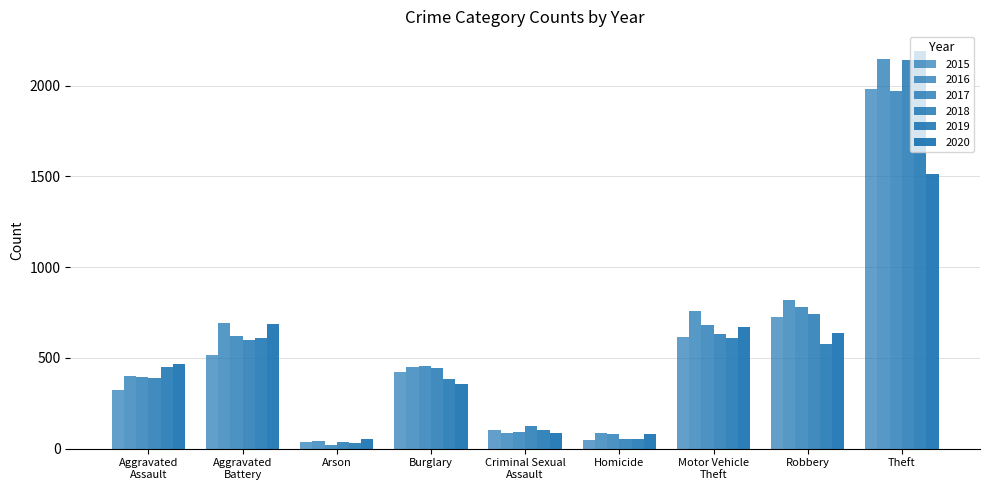

Rank the series at Arson from highest to lowest value.

2020, 2016, 2018, 2015, 2019, 2017